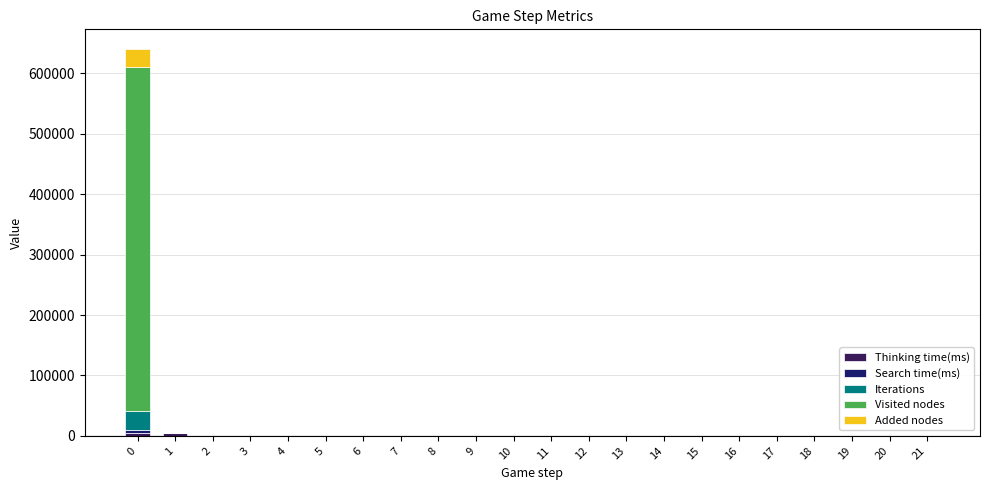

Which series has the largest total across all categories?

Visited nodes